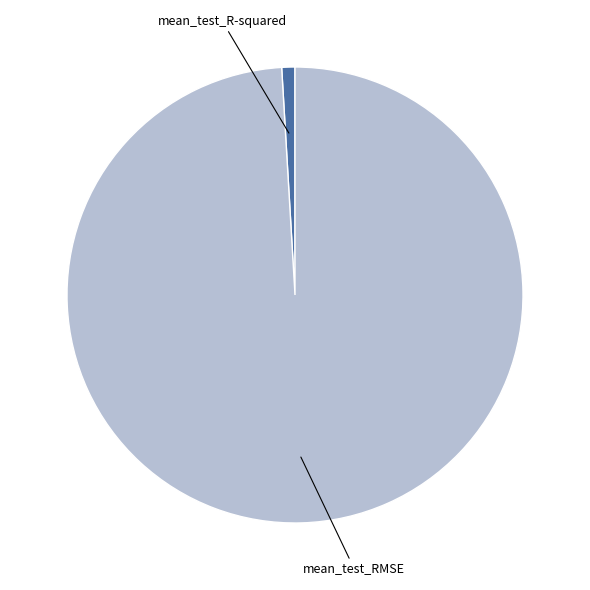

Which has a higher value, mean_test_R-squared or mean_test_RMSE?

mean_test_RMSE